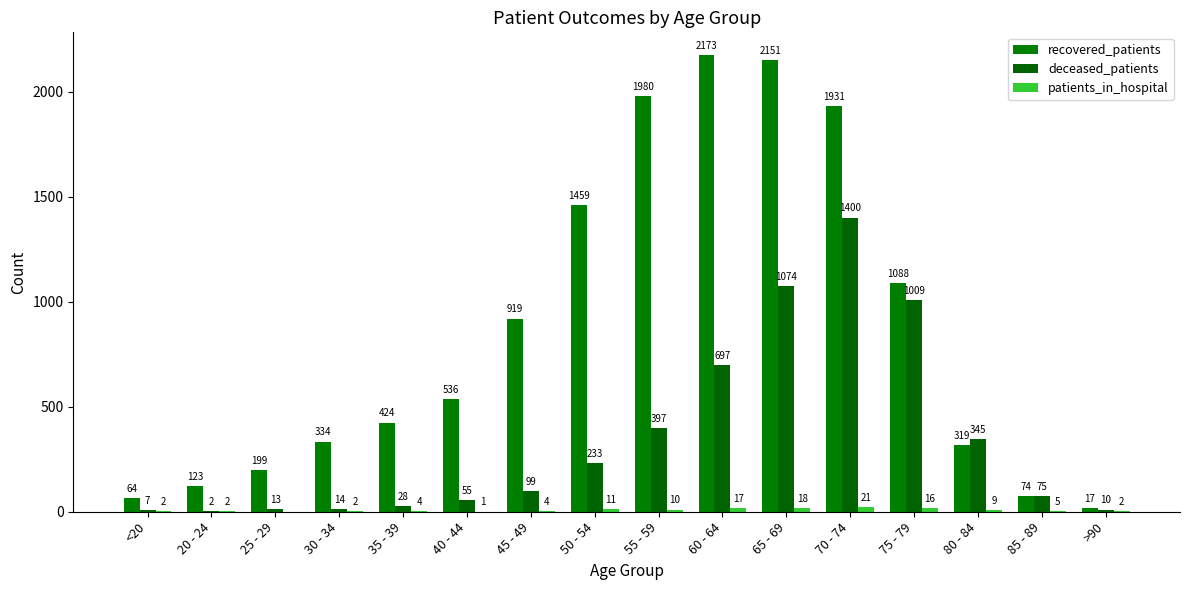

How many data points does each series have?

16